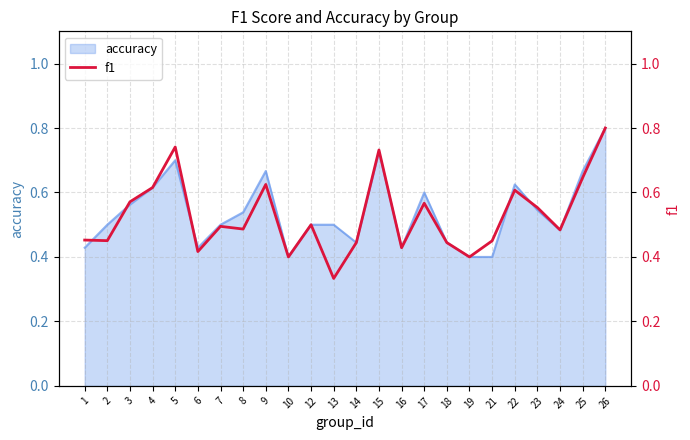

What is the sum of all values?

12.6